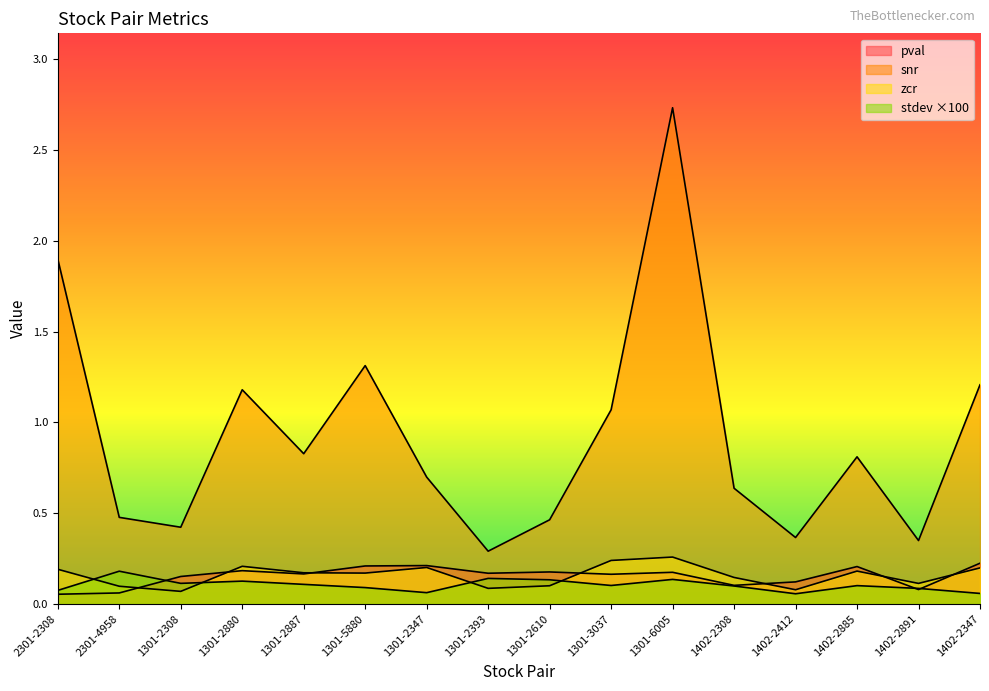

Is it true that snr equals 0.9 at 1402-2308?

False